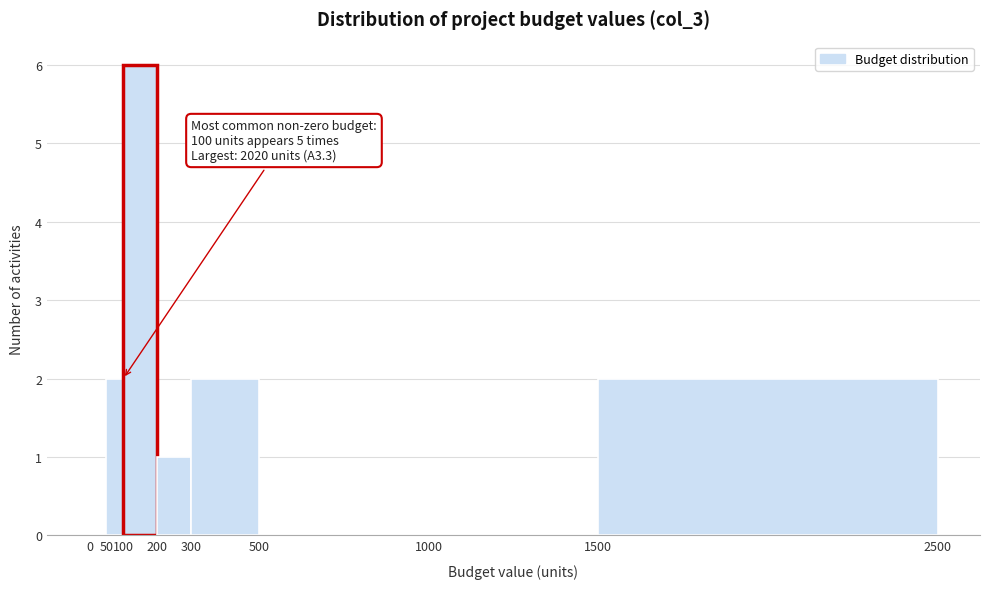

Which range on the x-axis has the tallest bar?

100 to 200